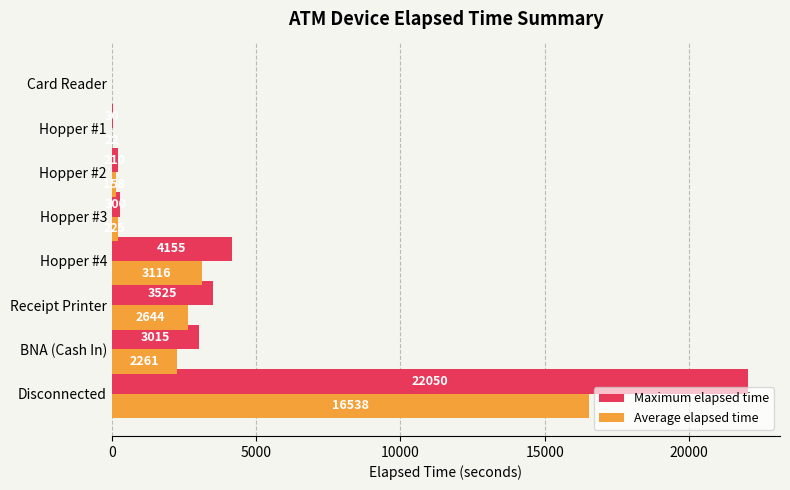

What is the highest value of the Maximum elapsed time series?

22050.0